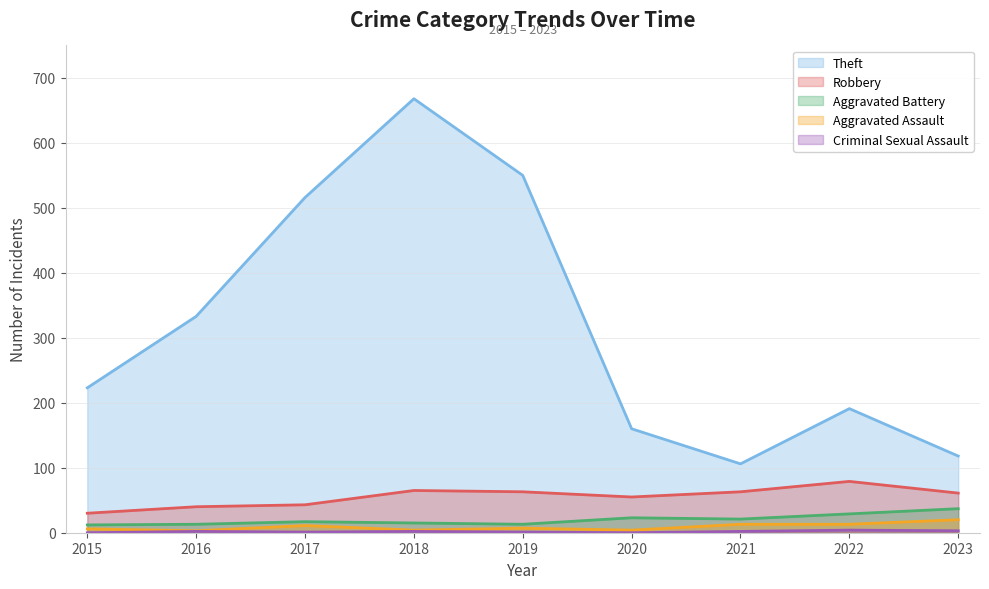

True or false: Aggravated Assault and Robbery cross at least once.

False